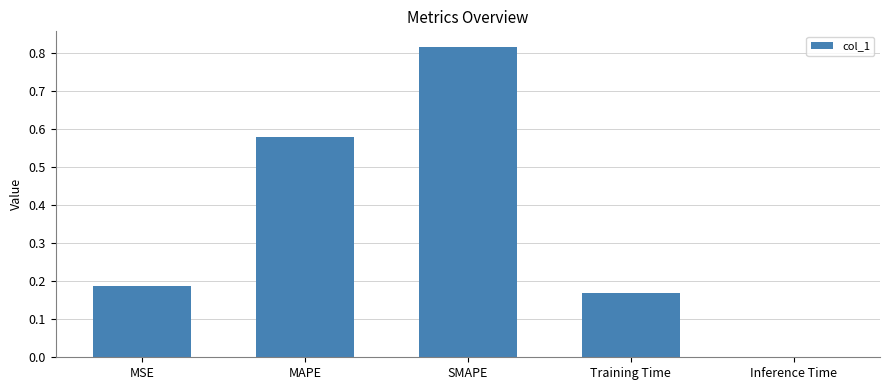

At which category does the chart reach its peak across all series?

SMAPE